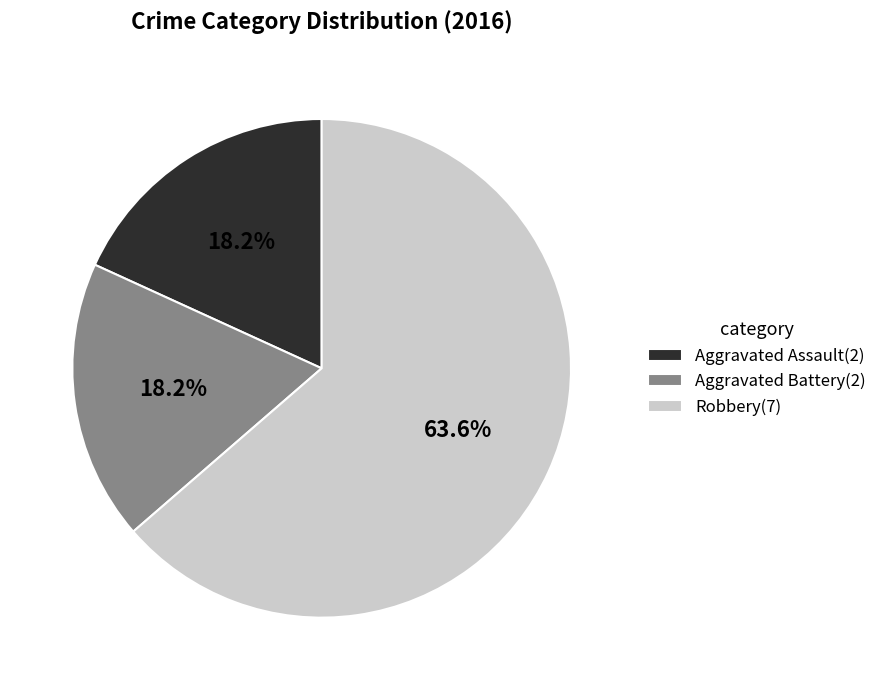

What percentage is the Robbery slice, to the nearest percent?

64%